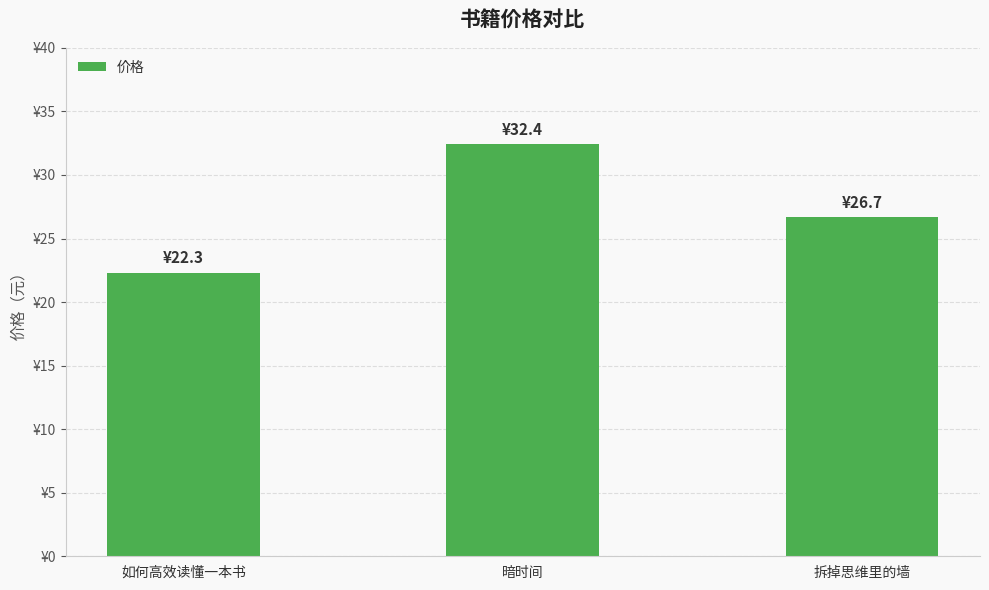

The value at 如何高效读懂一本书 is 22.3. True or false?

True